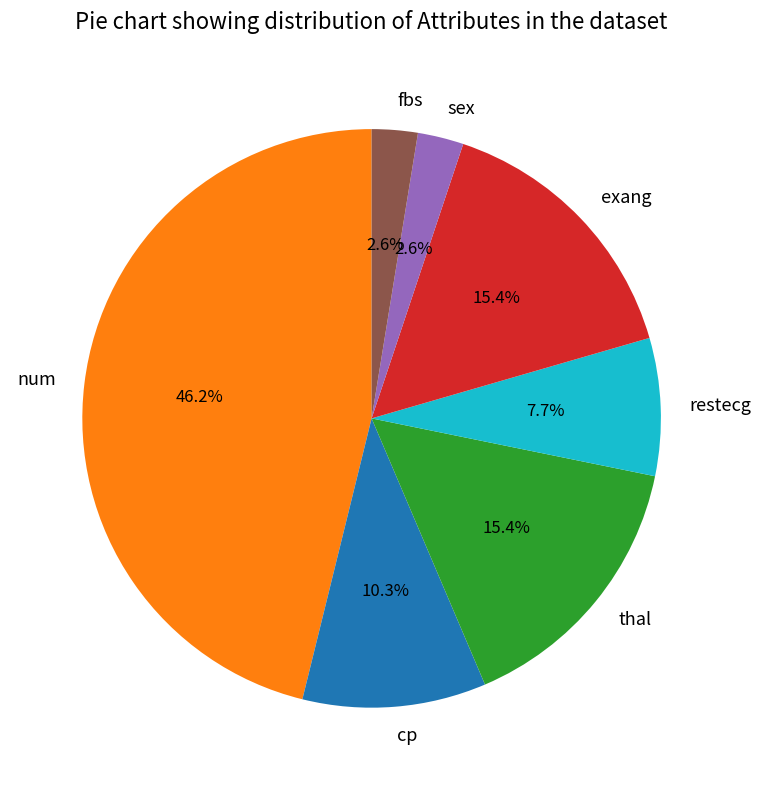

The restecg slice represents 8% of the pie. True or false?

True